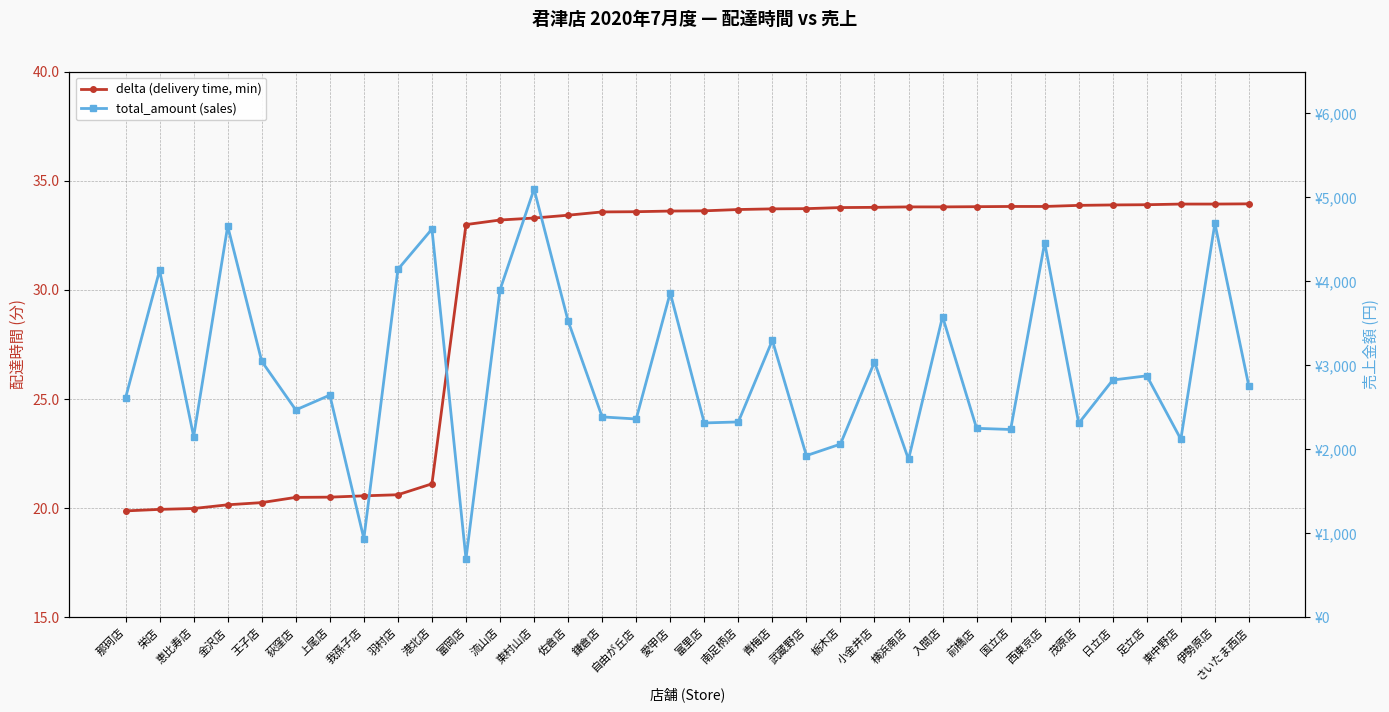

Rank the categories by total_amount (sales) value from highest to lowest.

東村山店, 伊勢原店, 金沢店, 港北店, 西東京店, 羽村店, 栄店, 流山店, 愛甲店, 入間店, 佐倉店, 青梅店, 王子店, 小金井店, 足立店, 日立店, さいたま西店, 上尾店, 那珂店, 荻窪店, 鎌倉店, 自由が丘店, 南足柄店, 富里店, 茂原店, 前橋店, 国立店, 恵比寿店, 東中野店, 栃木店, 武蔵野店, 横浜南店, 我孫子店, 富岡店